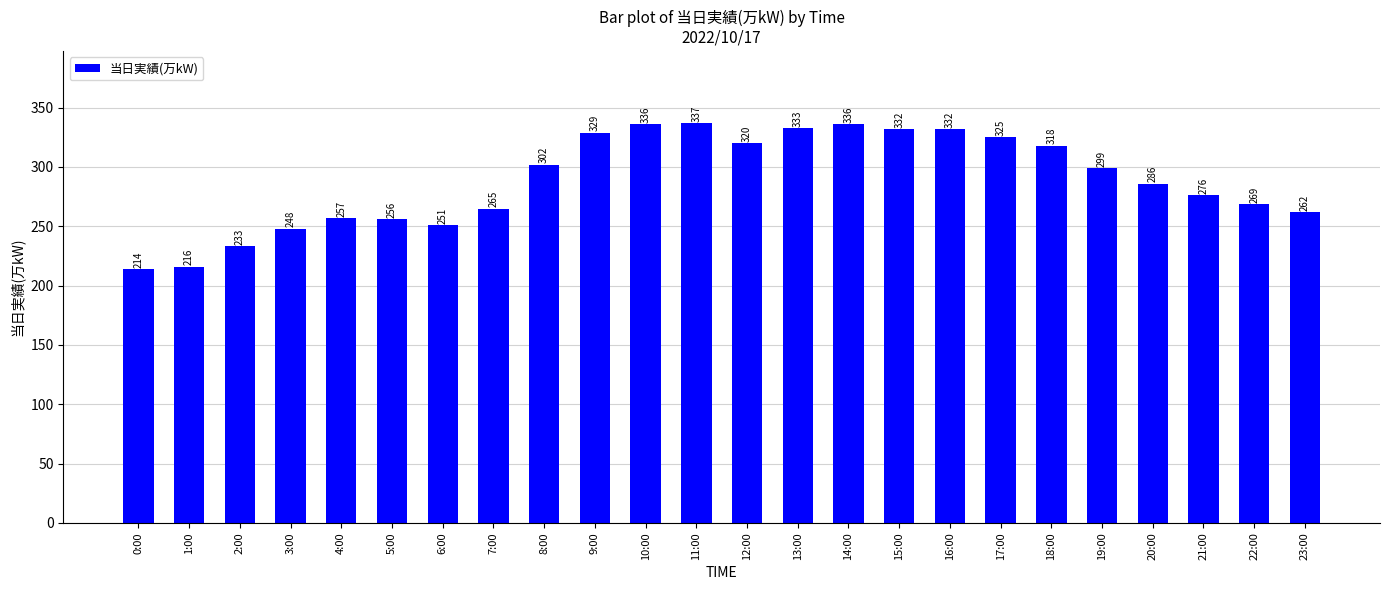

Reading left to right, list all the values displayed in this chart.

0:00=214	1:00=216	2:00=233	3:00=248	4:00=257	5:00=256	6:00=251	7:00=265	8:00=302	9:00=329	10:00=336	11:00=337	12:00=320	13:00=333	14:00=336	15:00=332	16:00=332	17:00=325	18:00=318	19:00=299	20:00=286	21:00=276	22:00=269	23:00=262